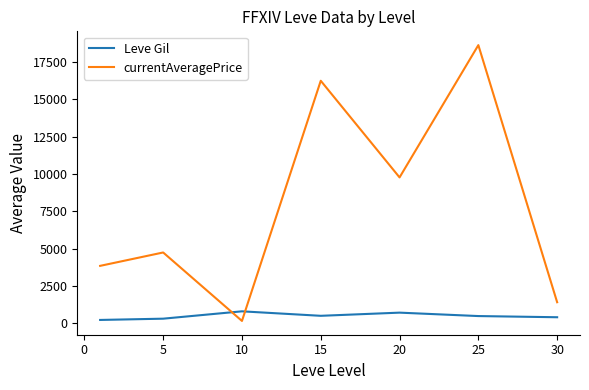

After their last crossing, which series has the higher values: Leve Gil or currentAveragePrice?

currentAveragePrice